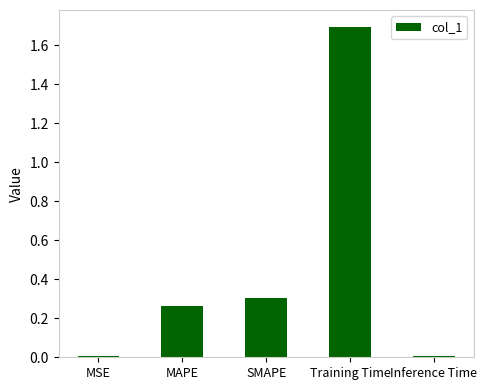

What is the change in value from MSE to MAPE?

+0.3